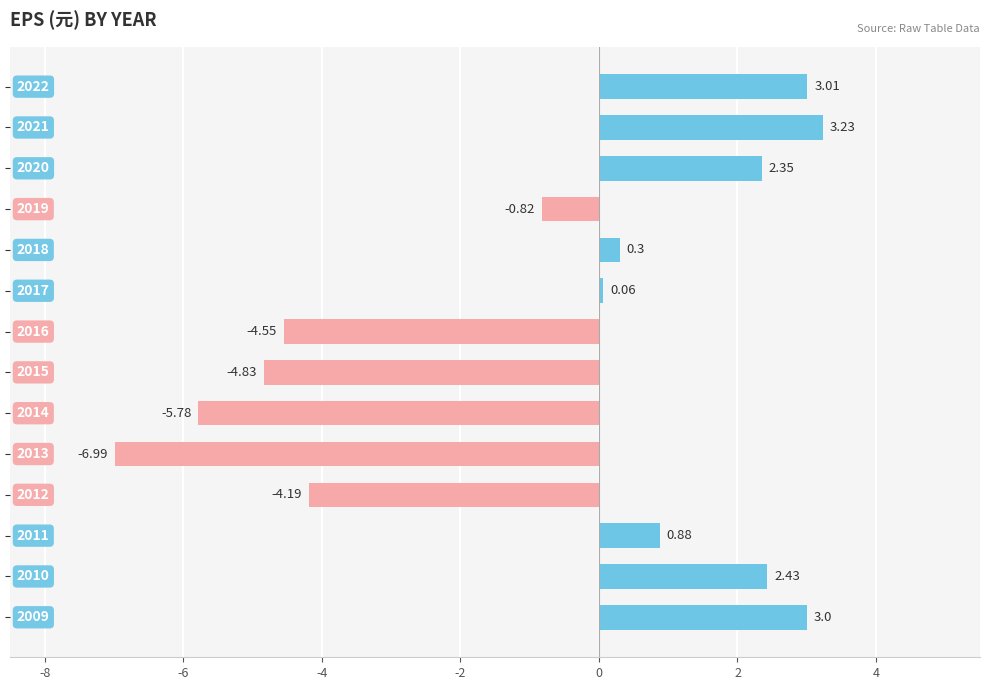

What is the difference between the maximum and second lowest values?

9.0